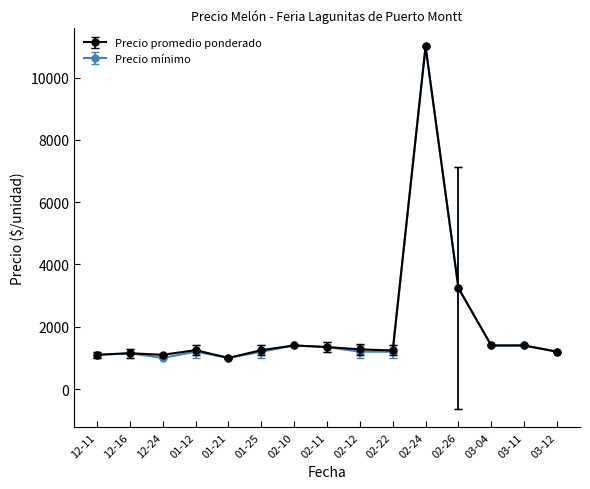

What is the label of the 13th point from the left?

03-04